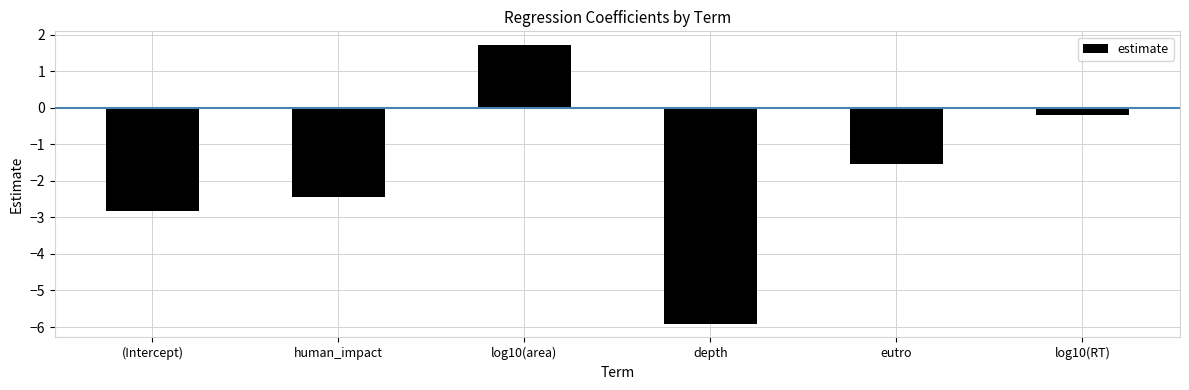

Are the bars grouped side by side (vs. stacked)?

No